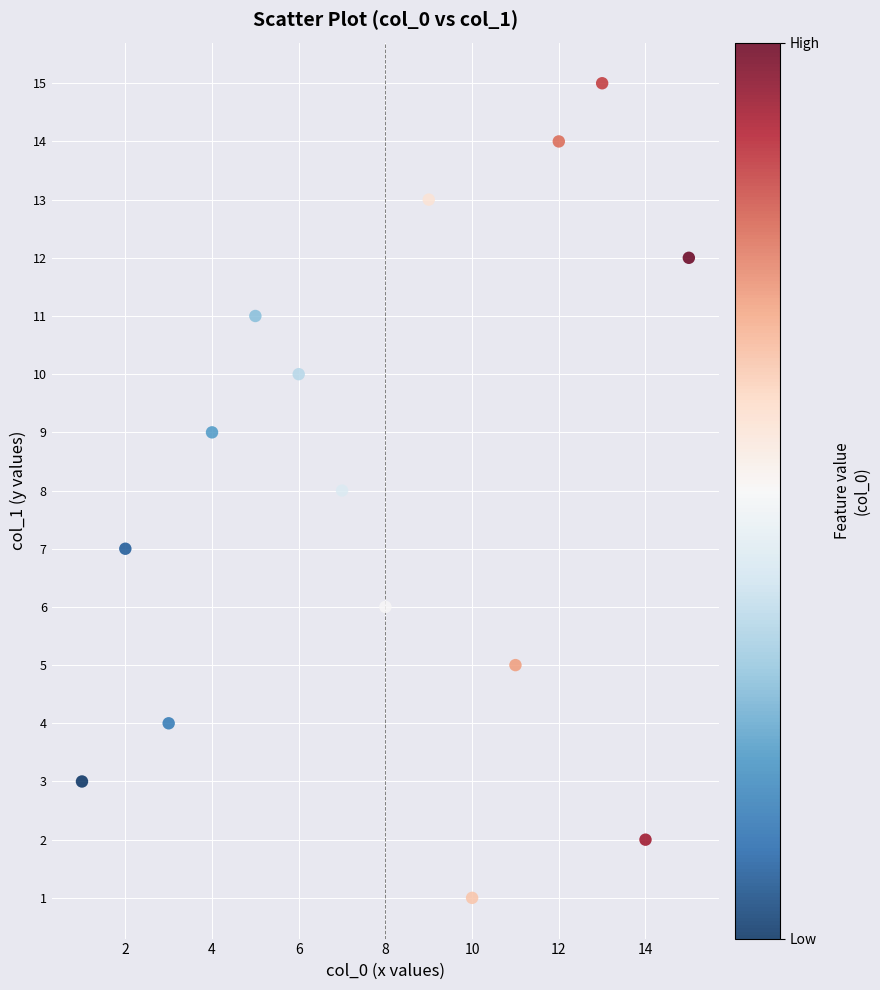

What is the range of Y values (max minus min)?

14